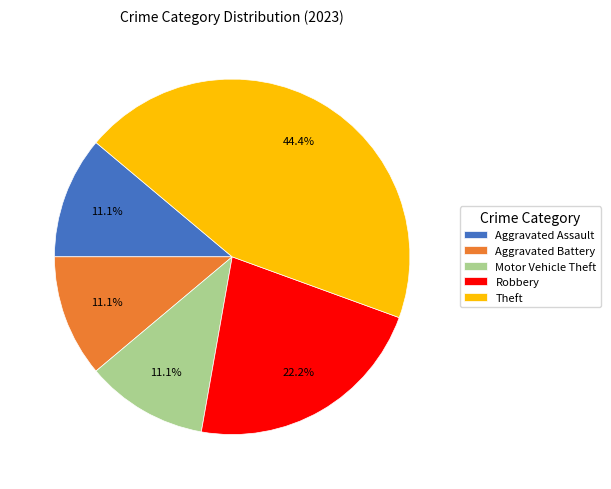

Is there a majority slice in this chart?

No